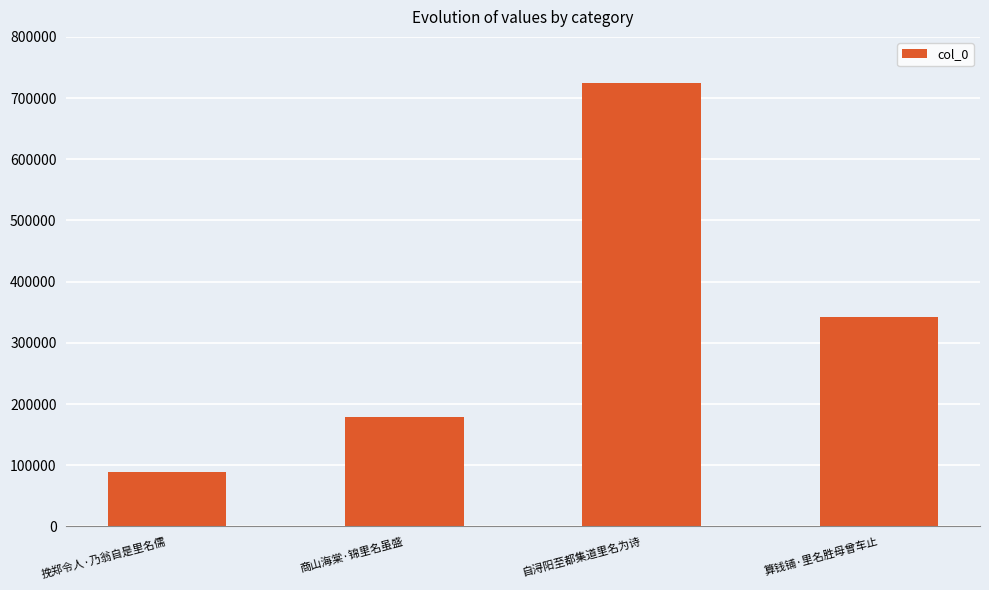

True or false: the data shows 569005 at 算钱铺·里名胜母曾车止.

False